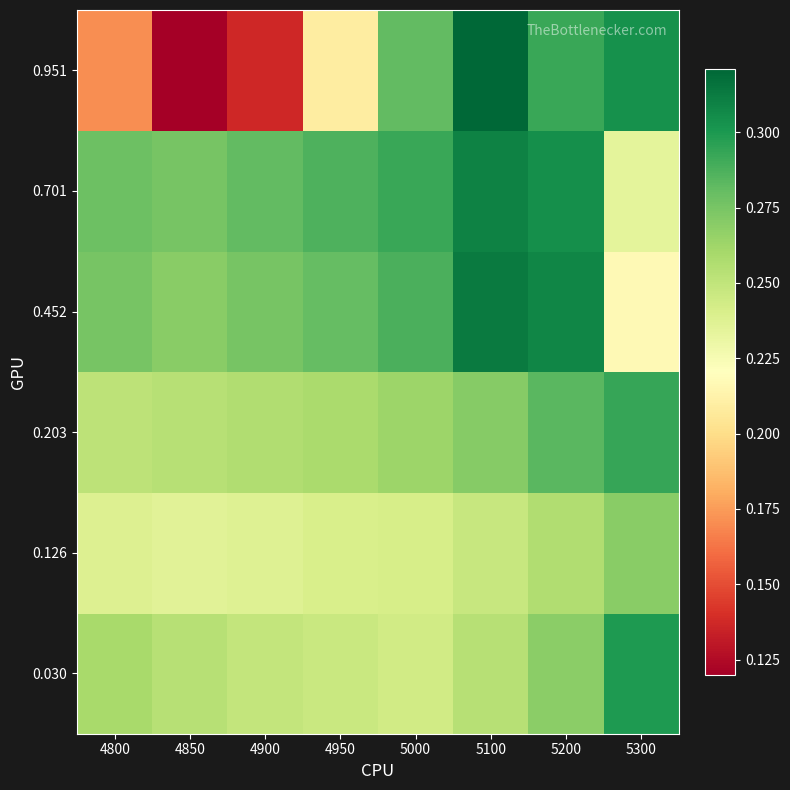

Which category has the lowest value across all series?

4850